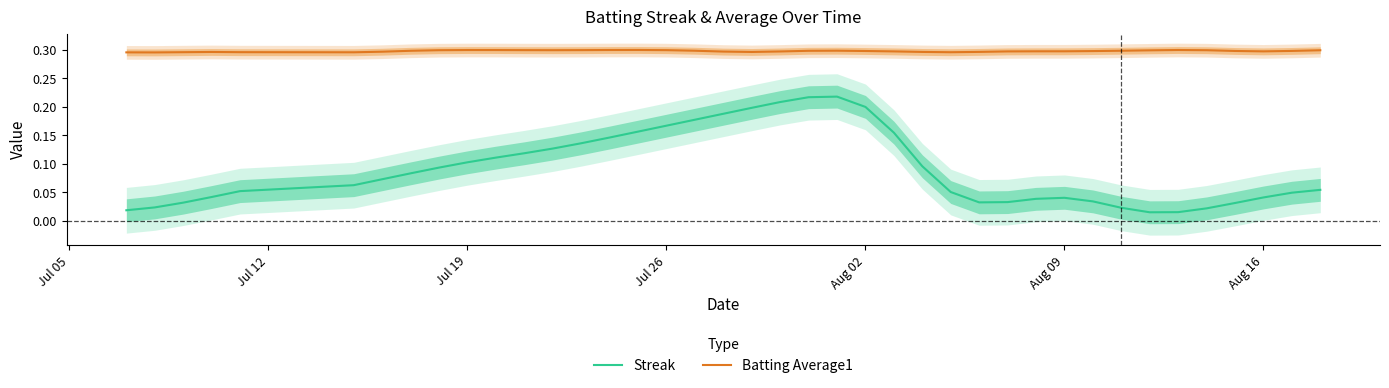

True or false: Batting Average1 and Streak cross at least once.

False